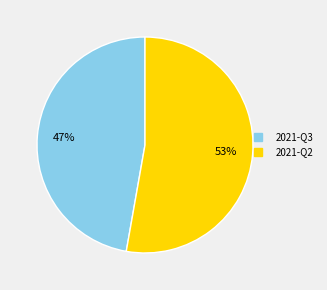

To the nearest percent, what is the difference between the 2021-Q3 and 2021-Q2 slice percentages?

6%